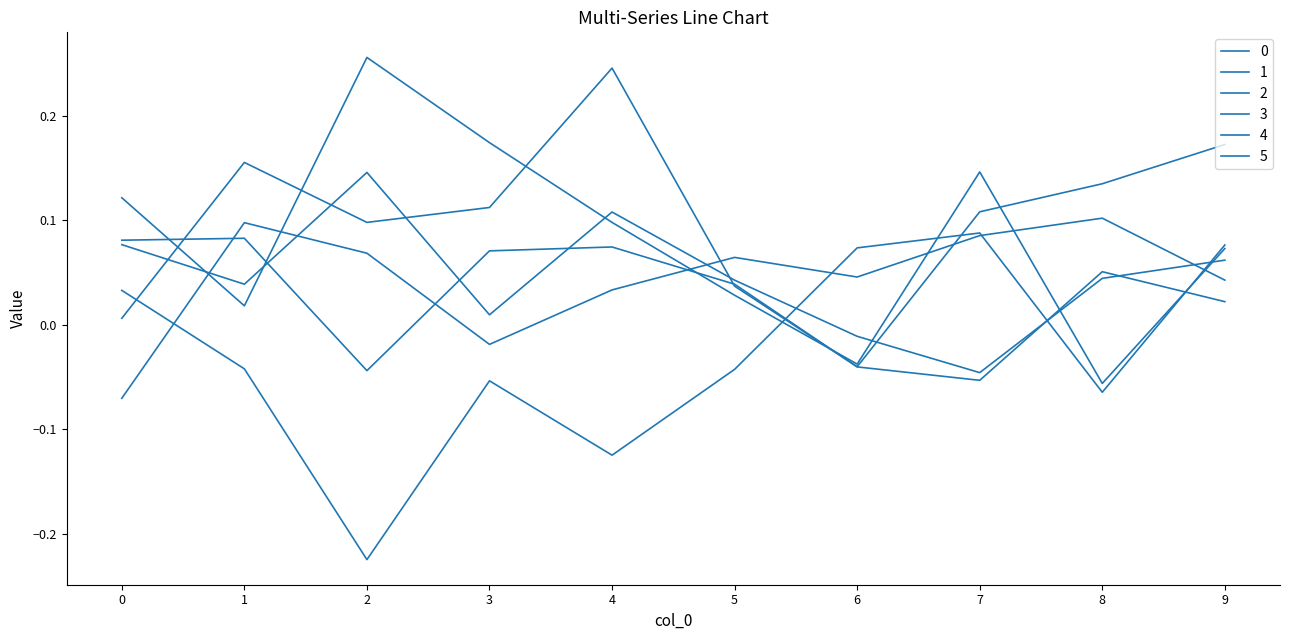

How many lines are shown in the chart?

6